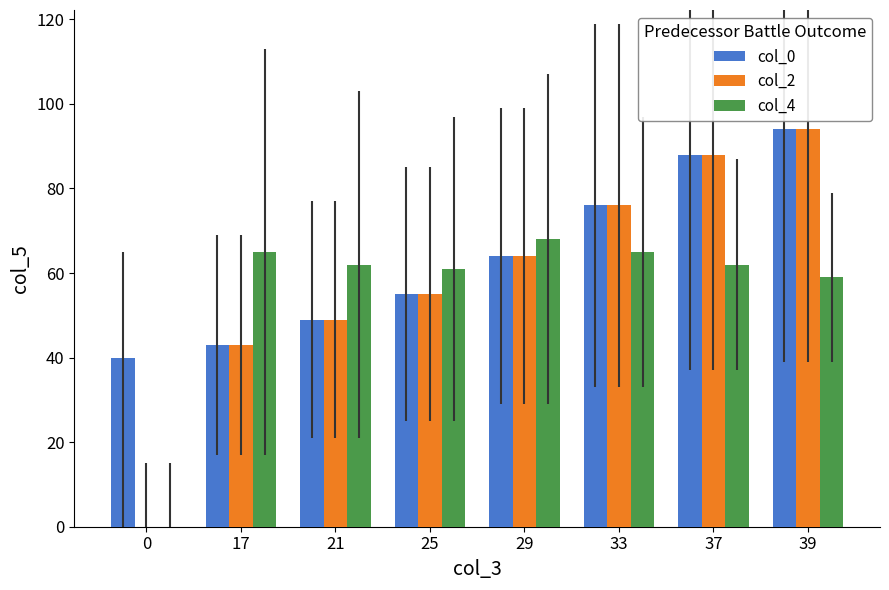

At which label is col_0 closest to 67?

29